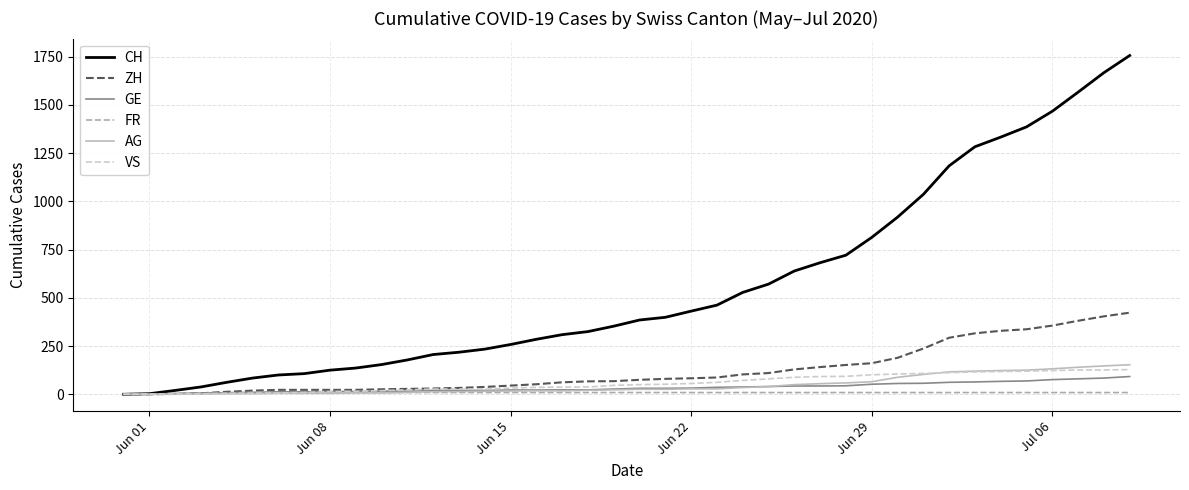

List the series in order of their peak value, highest first.

CH, ZH, AG, VS, GE, FR